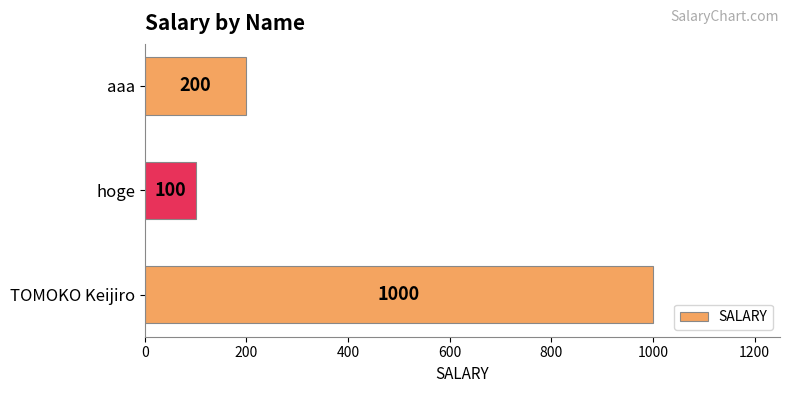

How many distinct data groups are displayed?

1